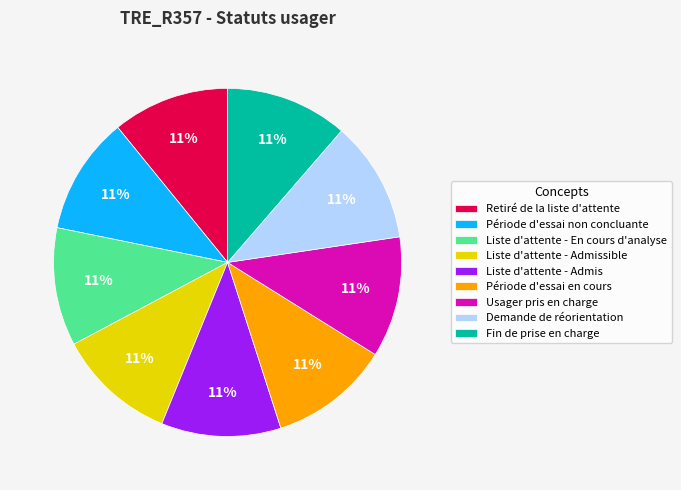

Approximately how many times larger is the value at Fin de prise en charge compared to Liste d'attente - Admis?

1.0